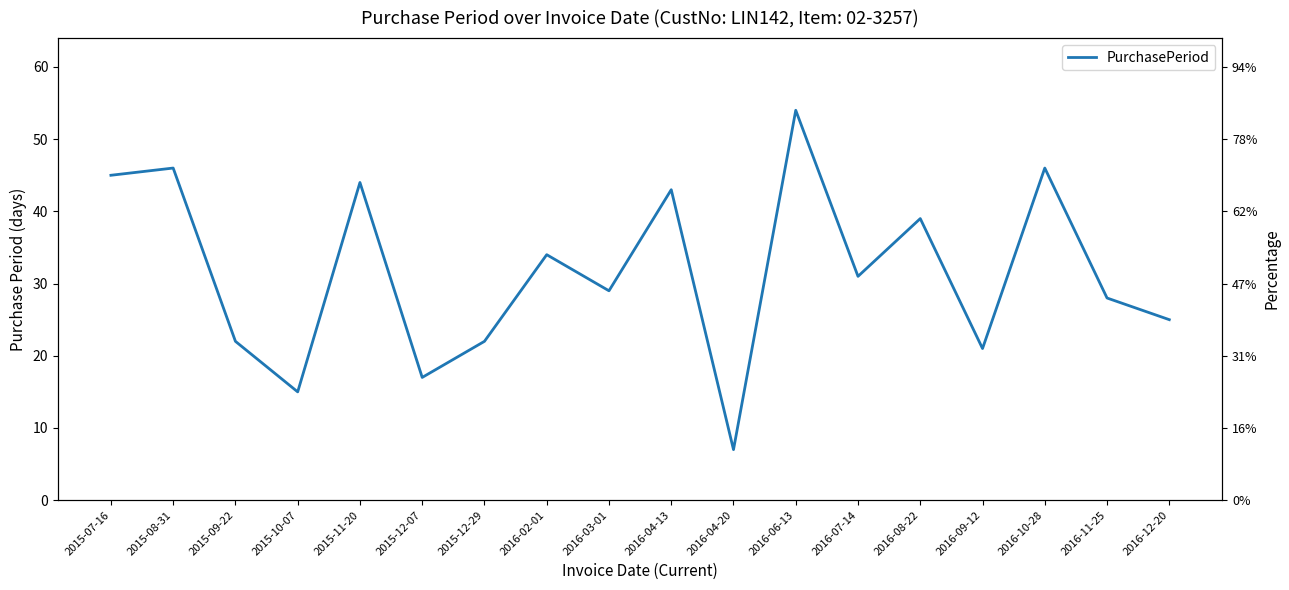

The value at 2015-12-07 is 17. True or false?

True